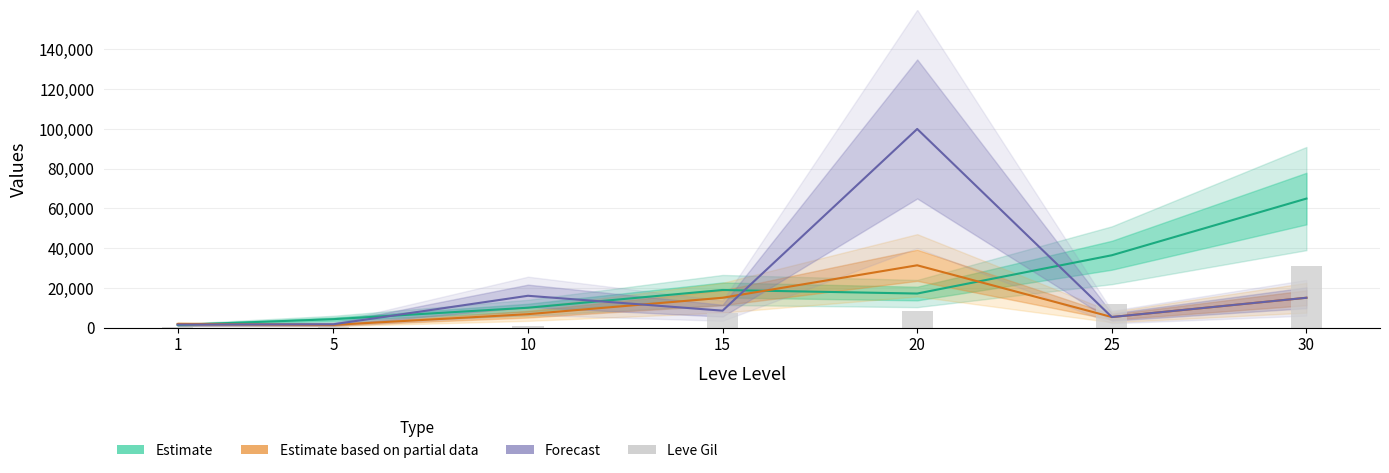

What is the total value across all series at 20?

156974